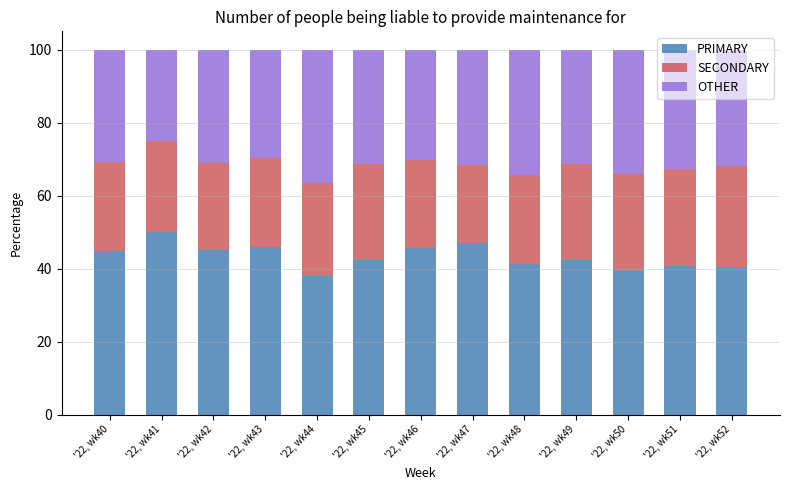

Is it true that PRIMARY equals 22.7 at '22, wk46?

False